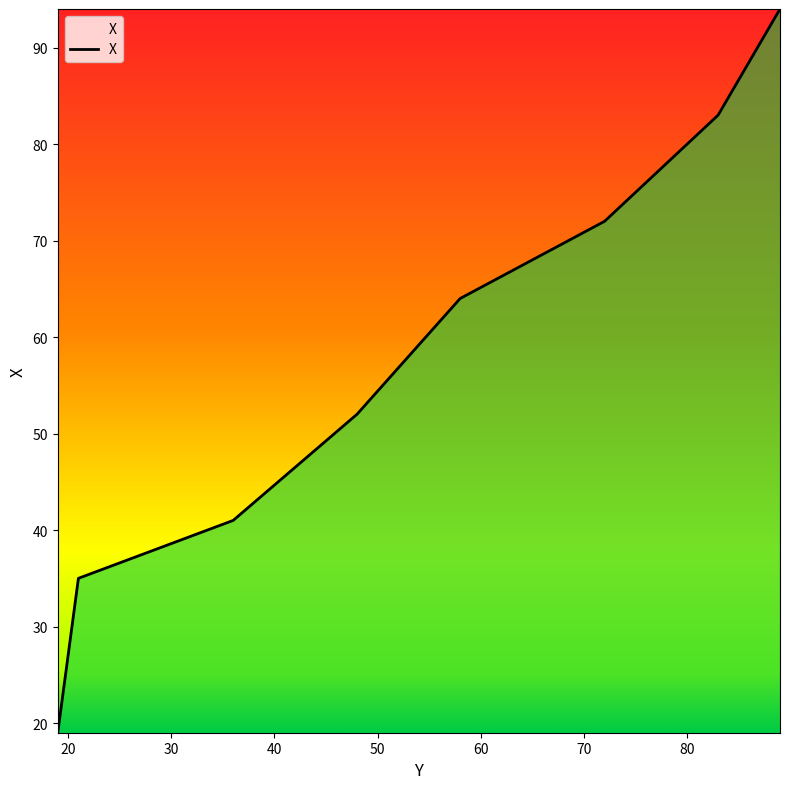

What is the maximum value shown in the chart?

94